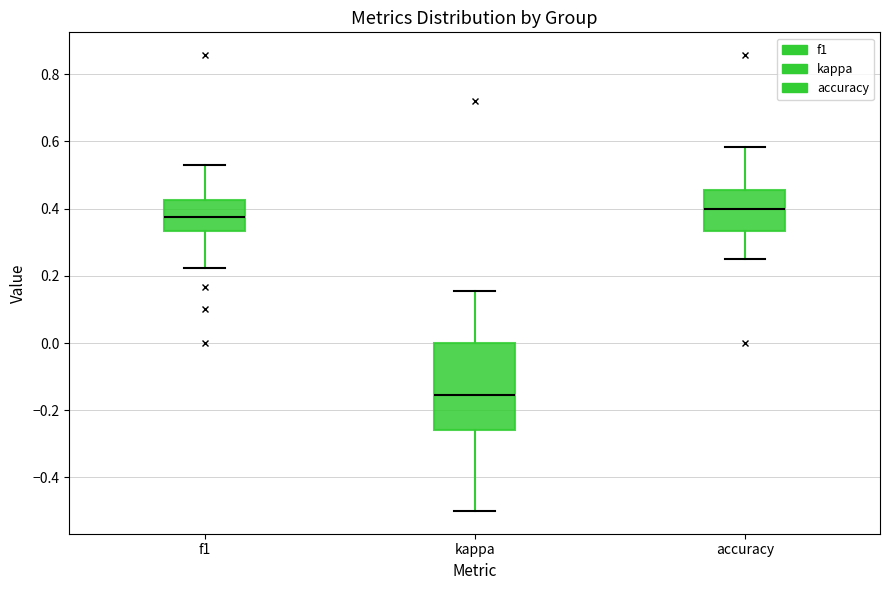

Reading left to right, read every box against the y-axis: the position of its median line, the range the box covers, and the ends of its whiskers. The values are not printed on the chart, so give them approximately, as read against the axis.

f1: median 0.38, box 0.34 to 0.42, whiskers 0.22 to 0.54
kappa: median -0.16, box -0.26 to 0.00, whiskers -0.50 to 0.16
accuracy: median 0.40, box 0.34 to 0.46, whiskers 0.26 to 0.58